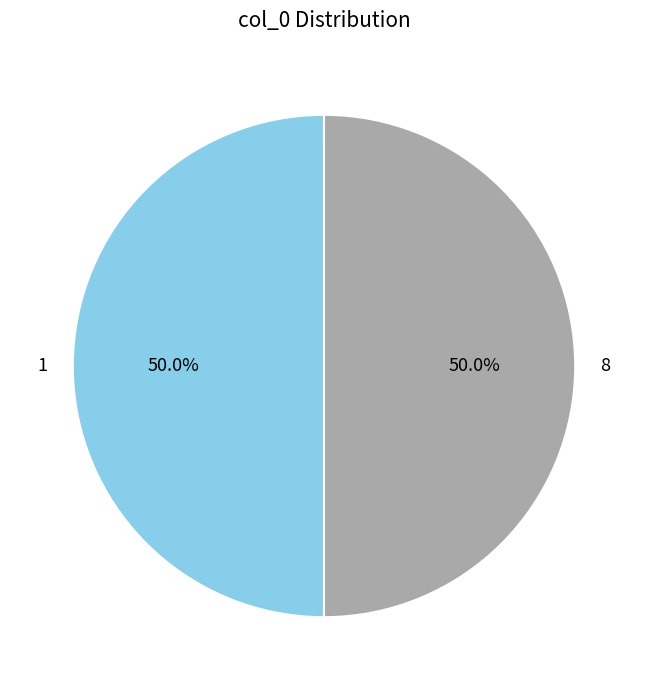

Is the sum of 1 and 8 greater than half?

Yes